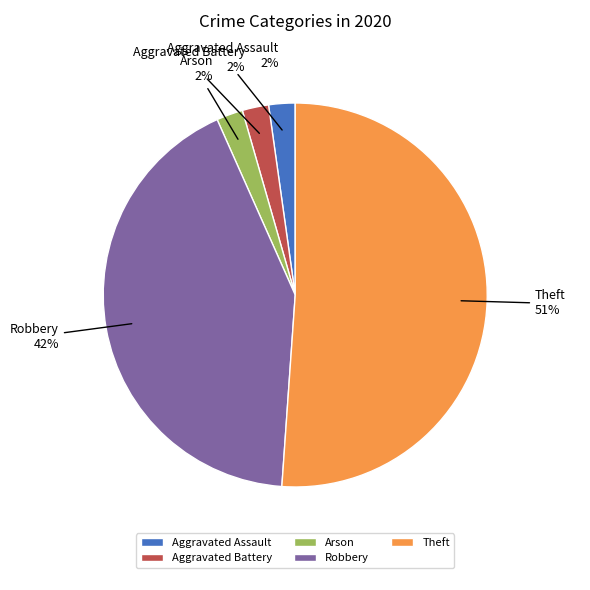

The Aggravated Battery slice represents 2% of the pie. True or false?

True